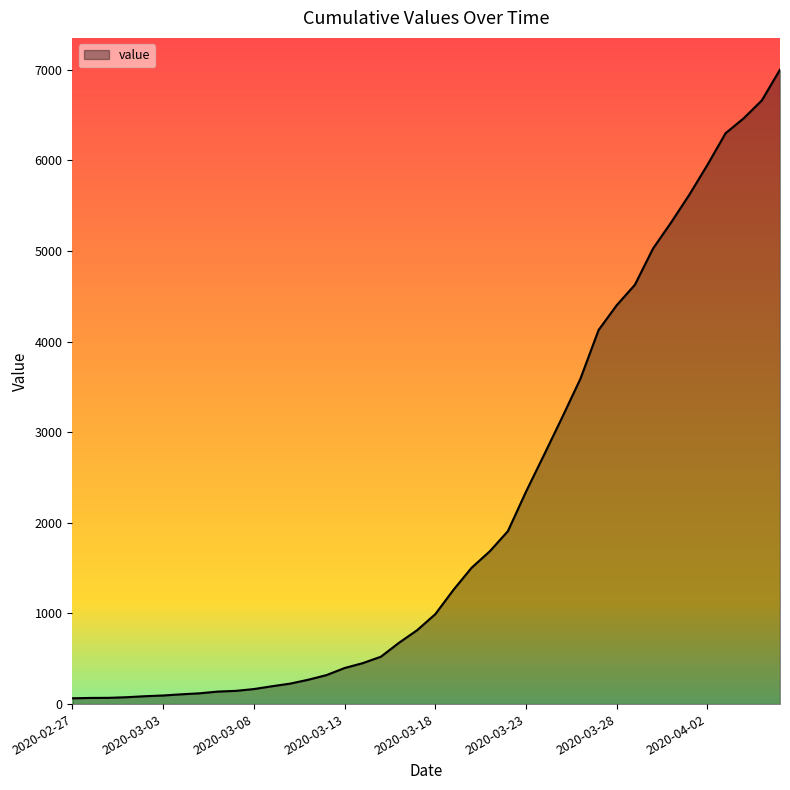

What is the difference between the maximum and minimum values?

6939